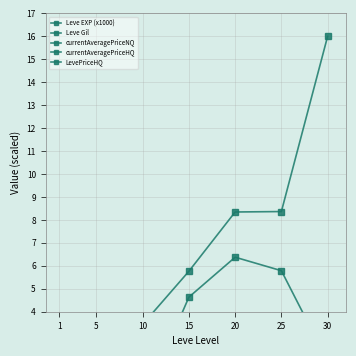

What are all the series names shown in the legend?

Leve EXP (x1000), Leve Gil, currentAveragePriceNQ, currentAveragePriceHQ, LevePriceHQ